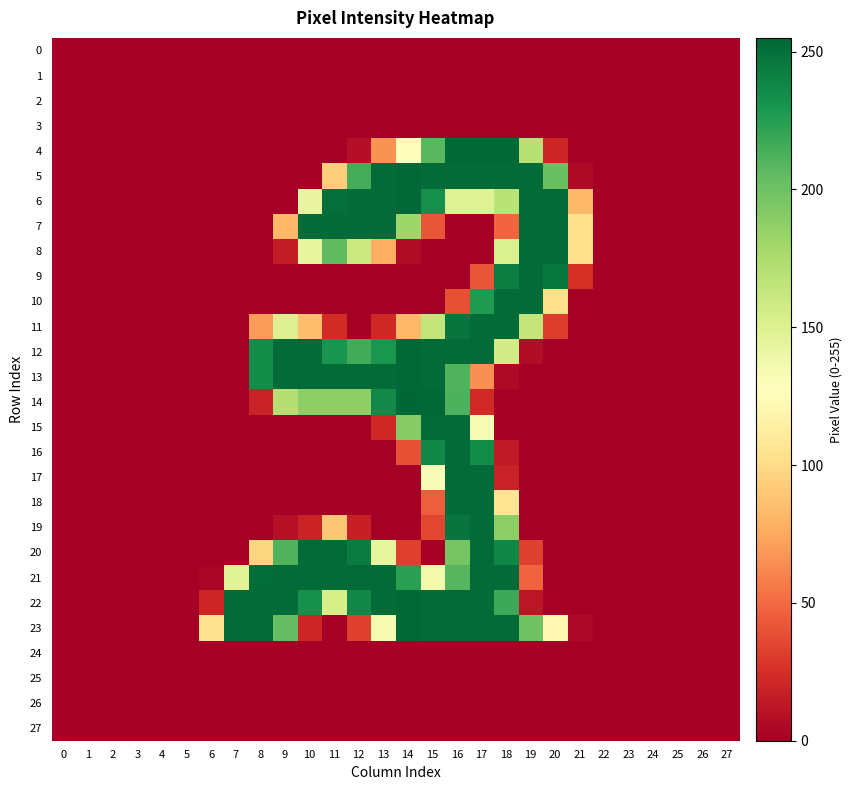

At 10, list the series in order from largest to smallest.

7, 12, 13, 20, 21, 22, 14, 8, 6, 11, 23, 19, 0, 1, 2, 3, 4, 5, 9, 10, 15, 16, 17, 18, 24, 25, 26, 27